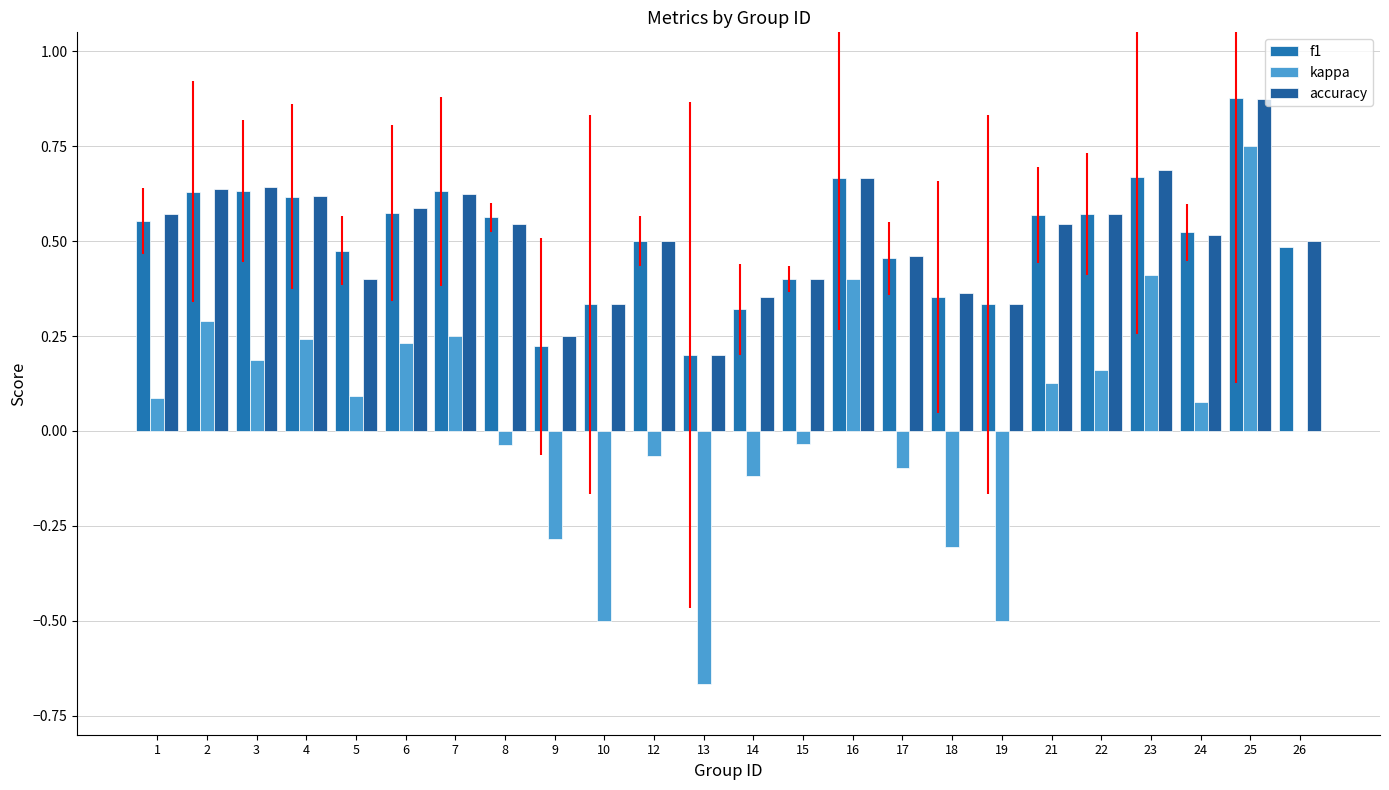

Rank the categories by accuracy value from lowest to highest.

13, 9, 10, 19, 14, 18, 5, 15, 17, 12, 26, 24, 8, 21, 1, 22, 6, 4, 7, 2, 3, 16, 23, 25